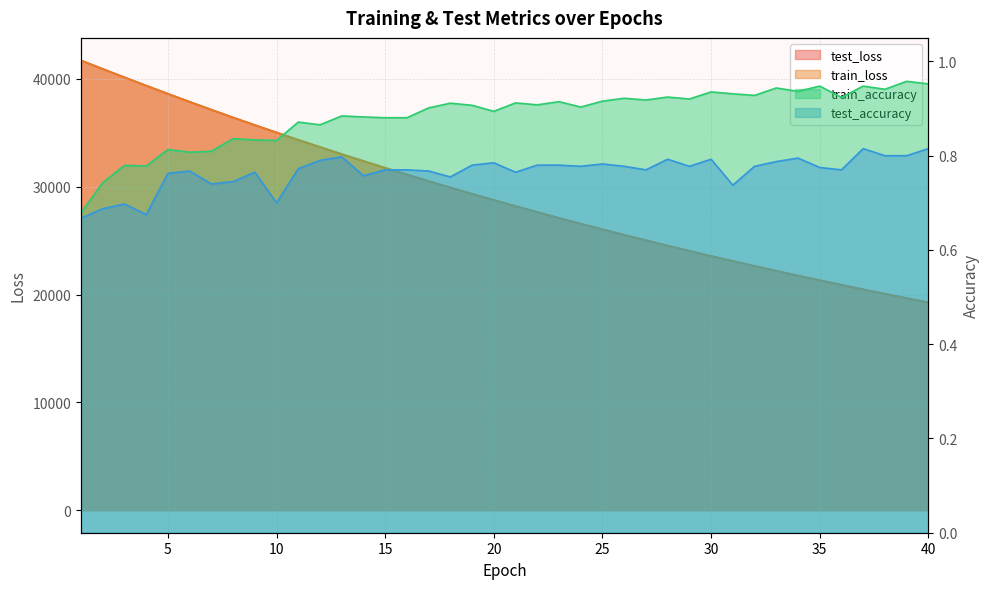

What is the sum of the test_loss values at 37 and 1?

62199.0